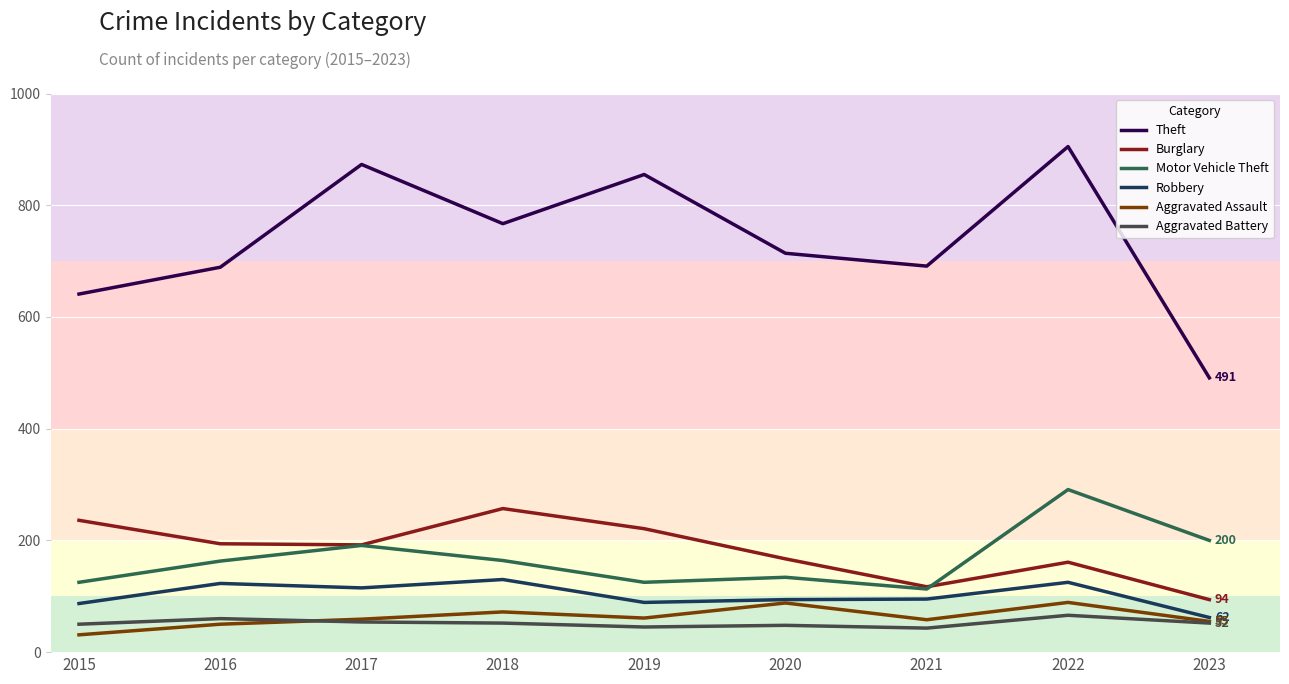

Which category has the highest value in the Motor Vehicle Theft series?

2022